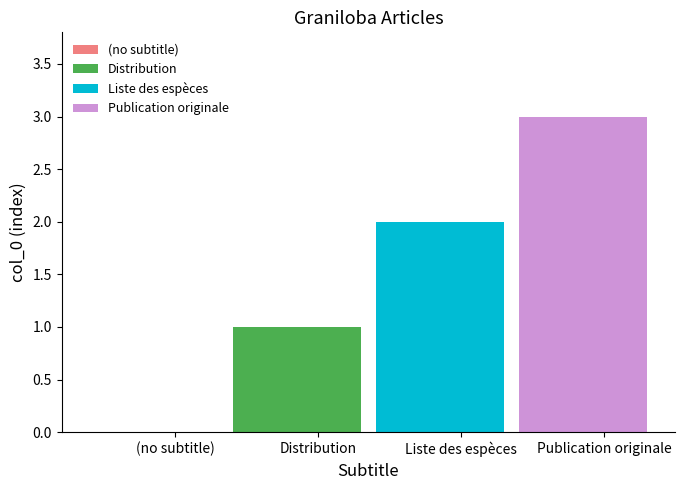

What is the sum of all values?

6